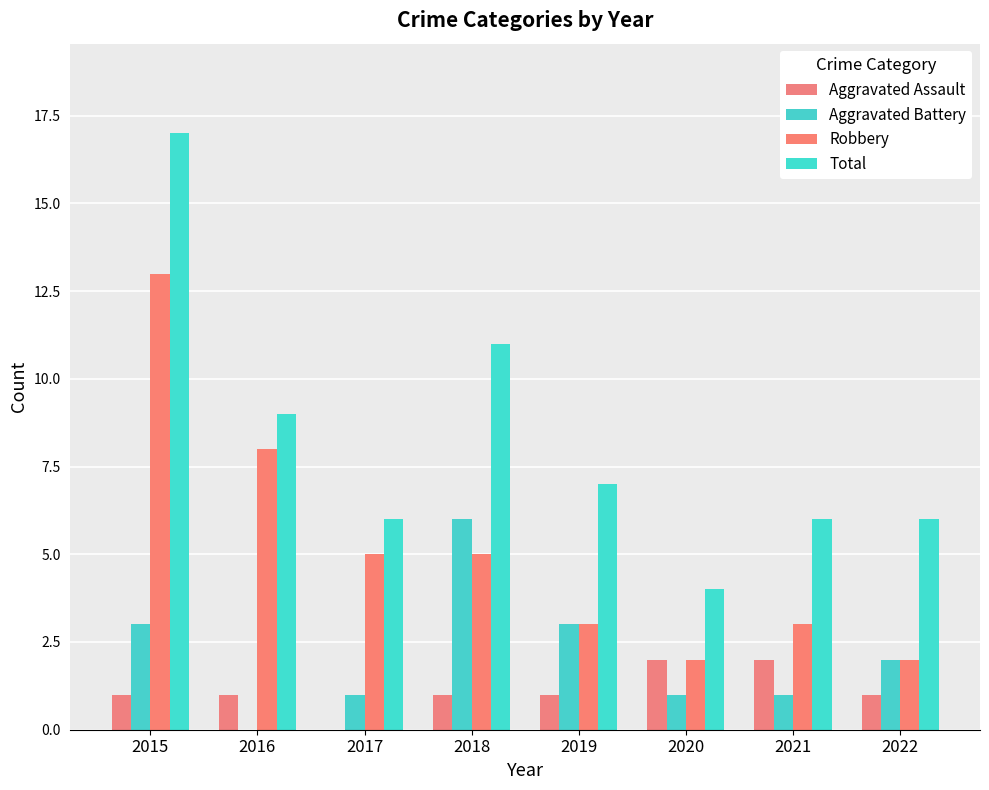

How many values in Aggravated Battery are above zero?

7